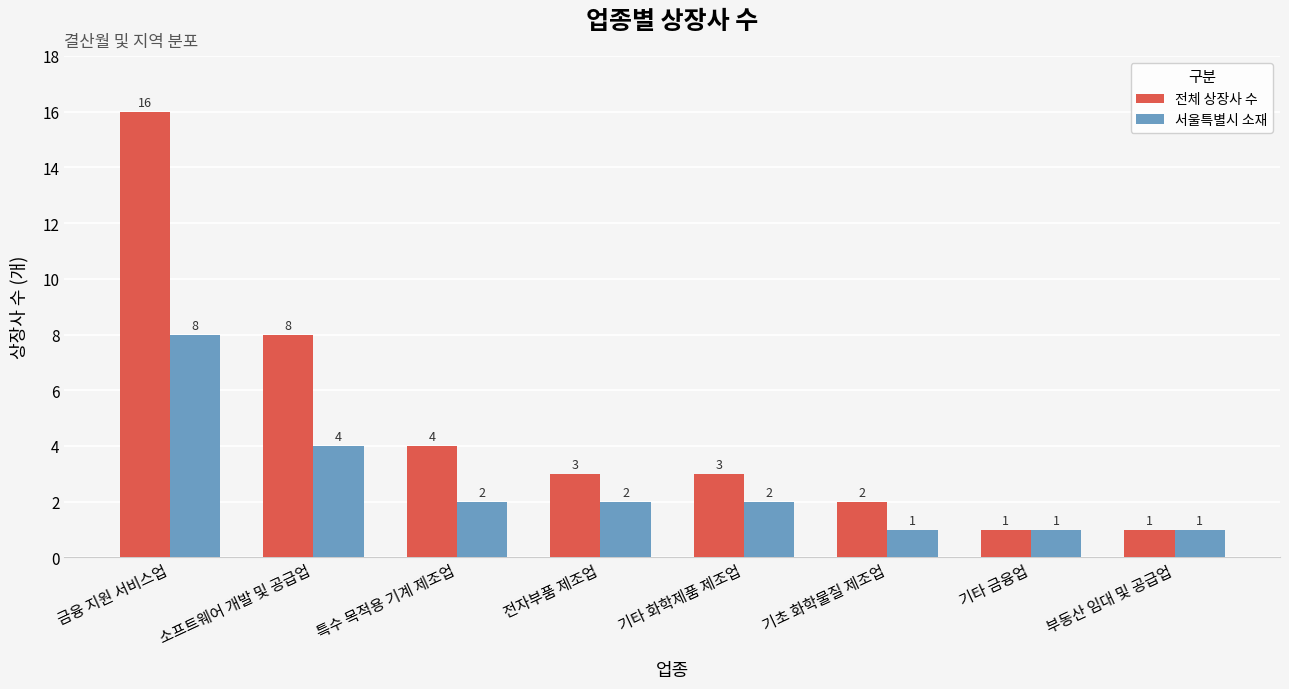

What is the label of the 5th bar from the left?

기타 화학제품 제조업